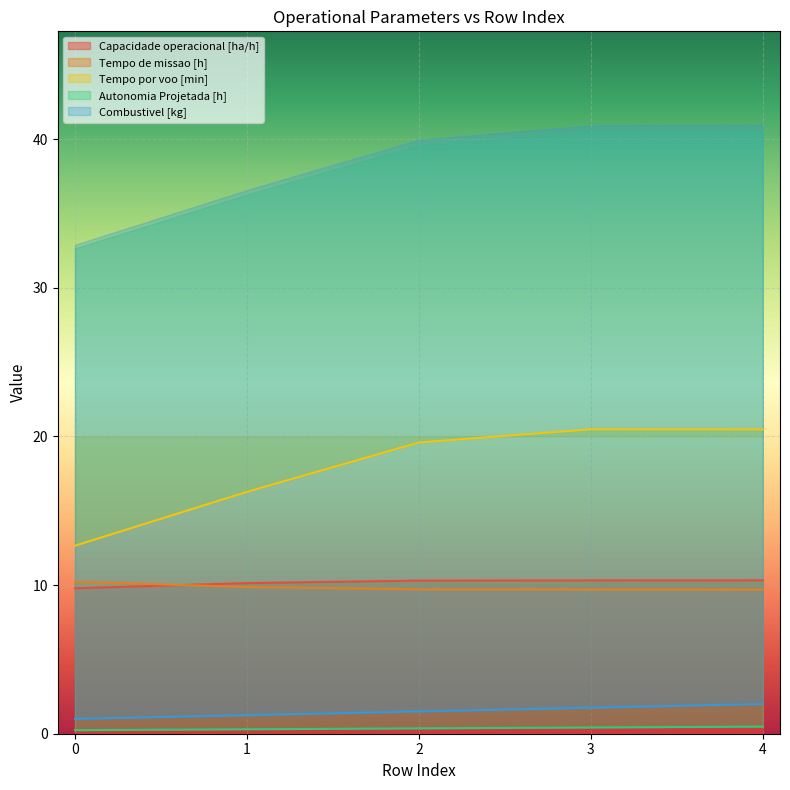

What are all the series names shown in the legend?

Capacidade operacional [ha/h], Tempo de missao [h], Tempo por voo [min], Autonomia Projetada [h], Combustivel [kg]